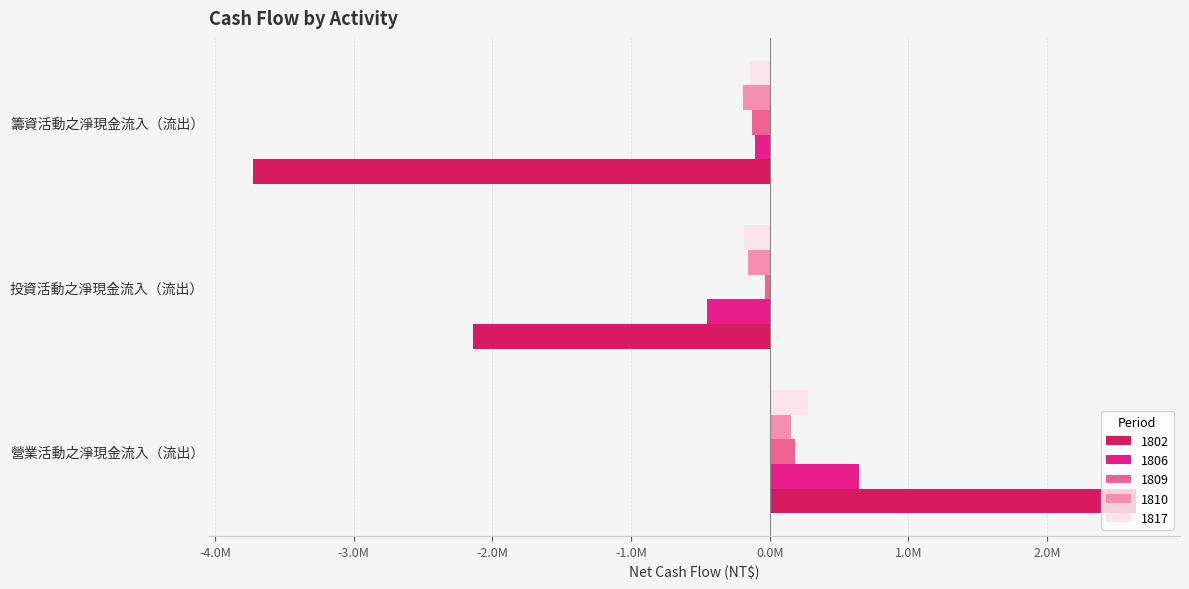

At which label does 1802 reach its peak?

營業活動之淨現金流入（流出）